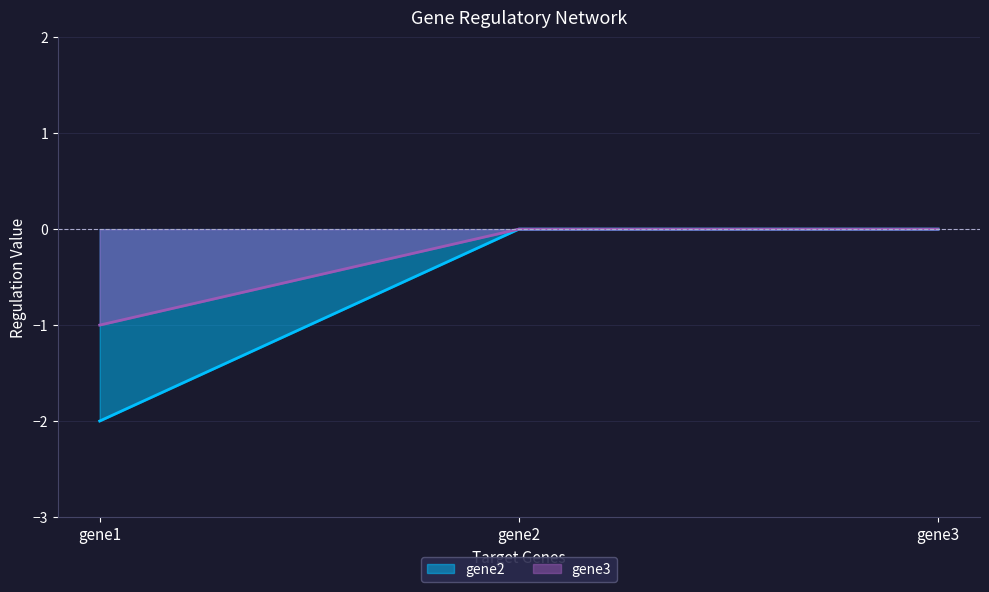

Reading right to left, list all the values displayed in this chart.

gene2: gene3=0	gene2=0	gene1=-2
gene3: gene3=0	gene2=0	gene1=-1